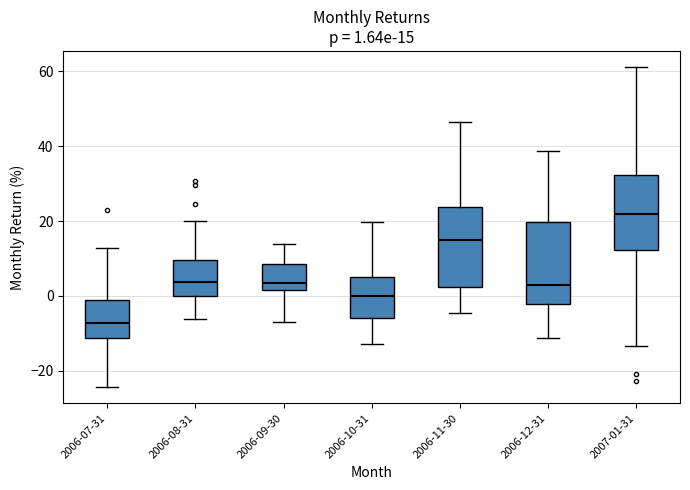

Which box's median line is the highest?

2007-01-31